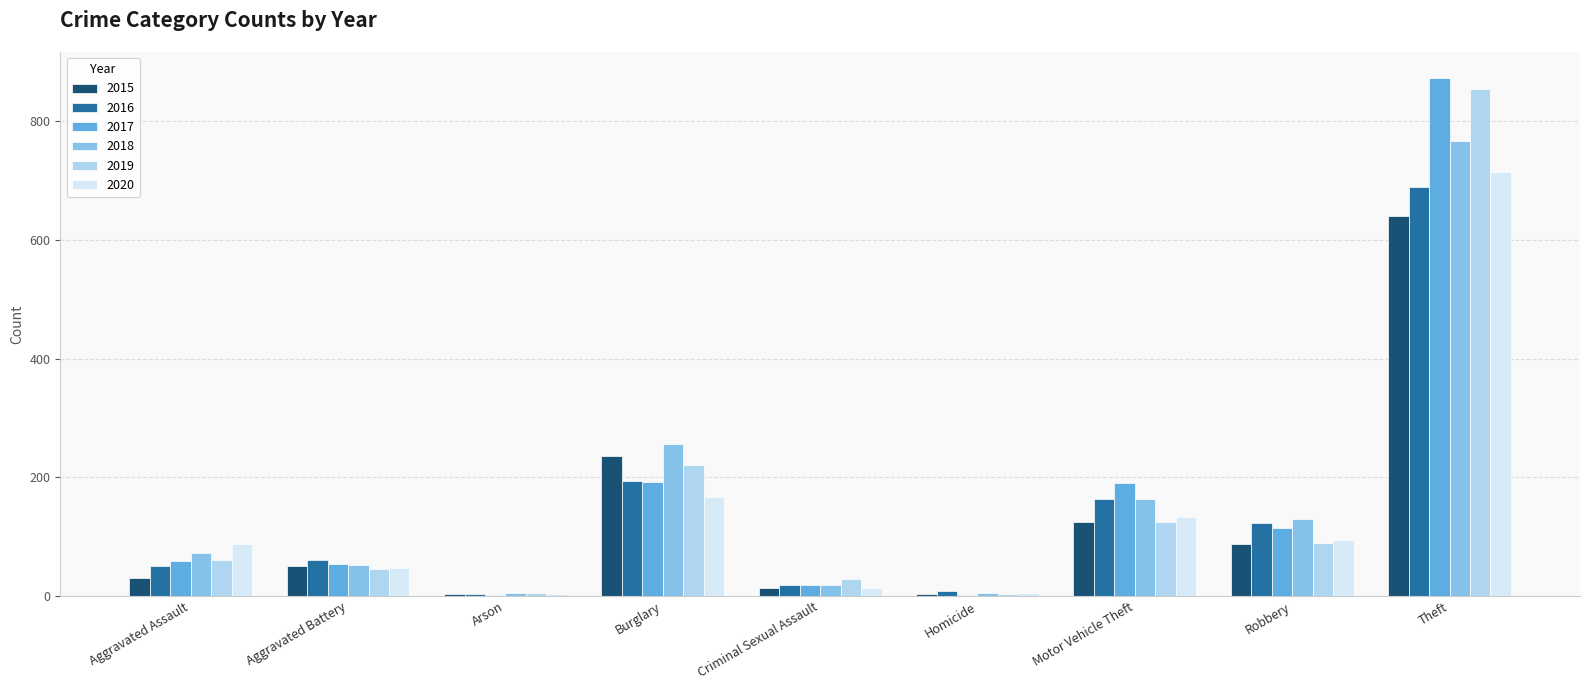

The 2018 series shows 257 at Burglary. True or false?

True